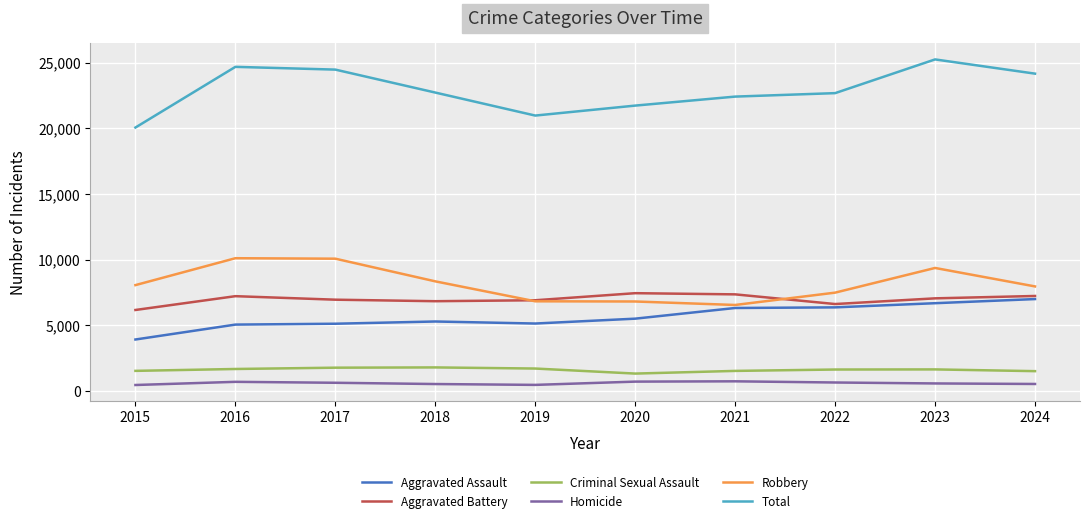

At how many categories does at least one series exceed 17076?

10